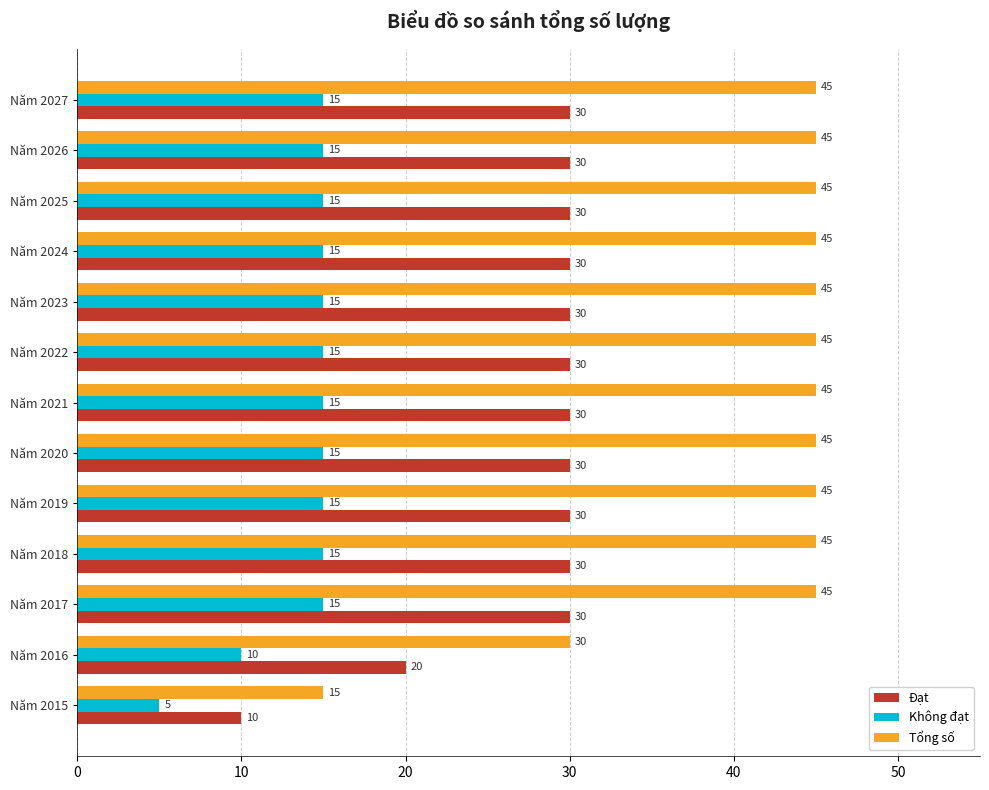

What is the spread (max minus min) of values at Năm 2018?

30